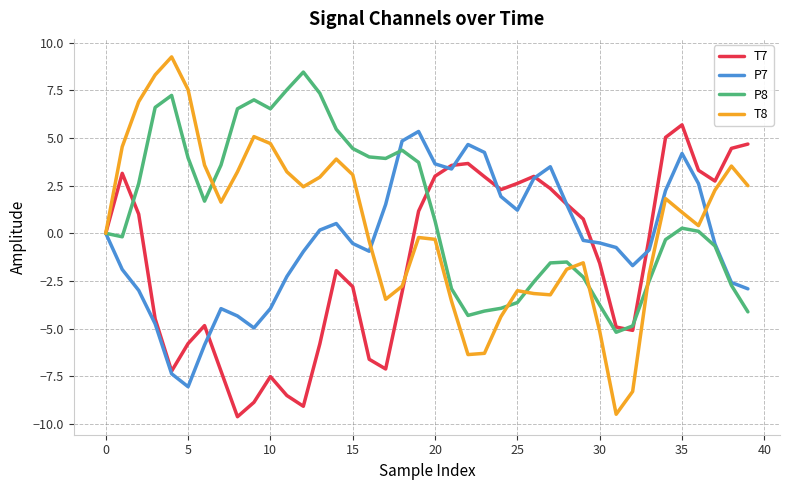

Which series has the largest range (max minus min)?

T8